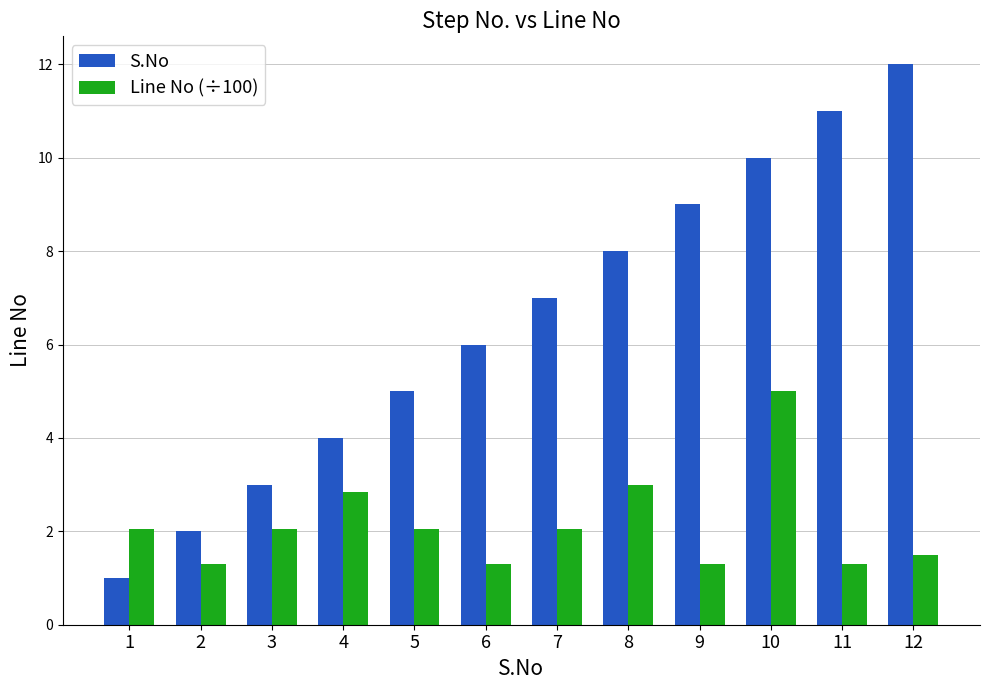

Which series has the widest spread of values?

S.No